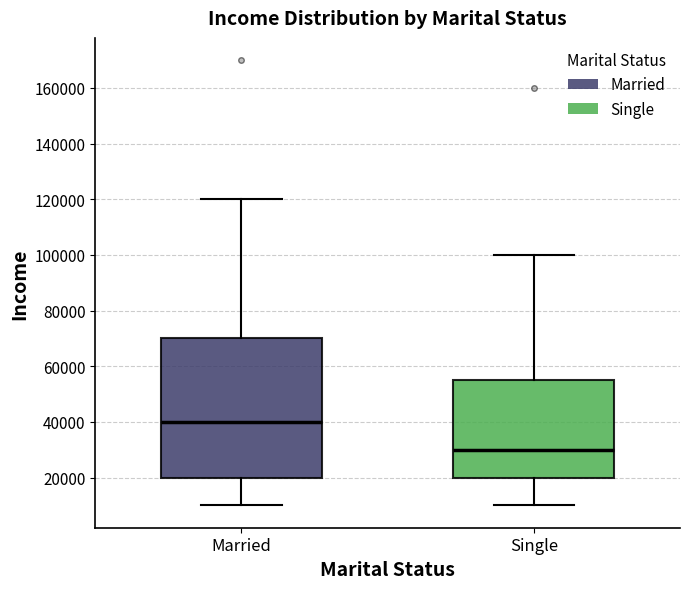

Where is the lower edge of the box for Single on the y-axis? The values are not printed on the chart, so give them approximately, as read against the axis.

20000